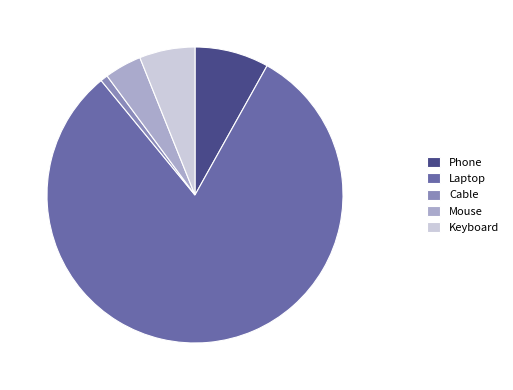

Between Phone and Cable, which is larger?

Phone